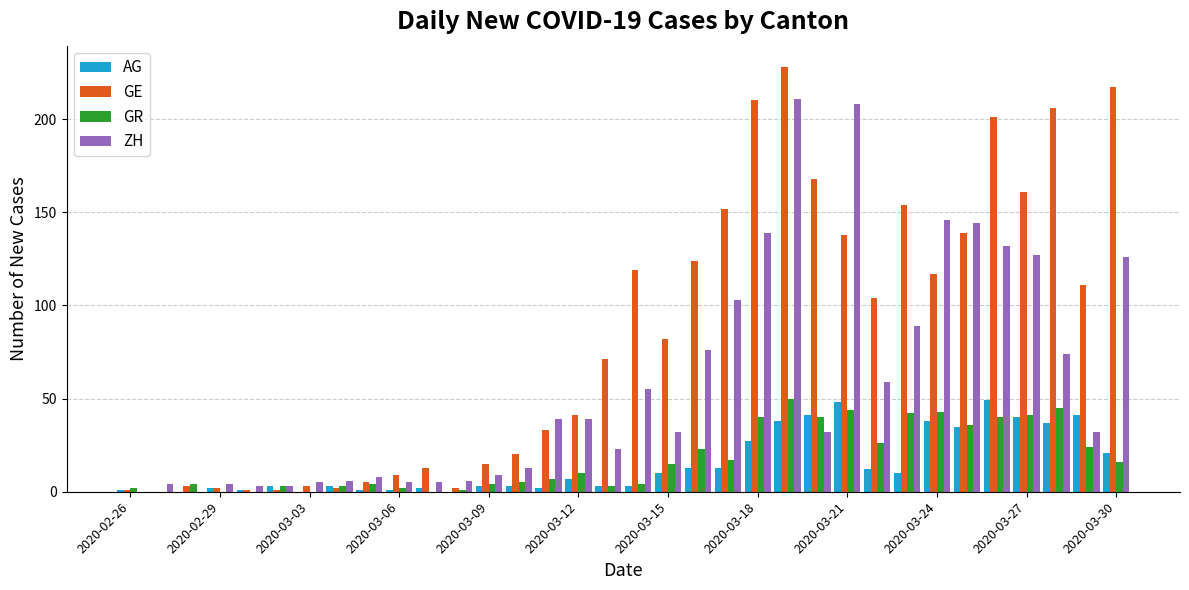

What is the sum of all GE values?

2853